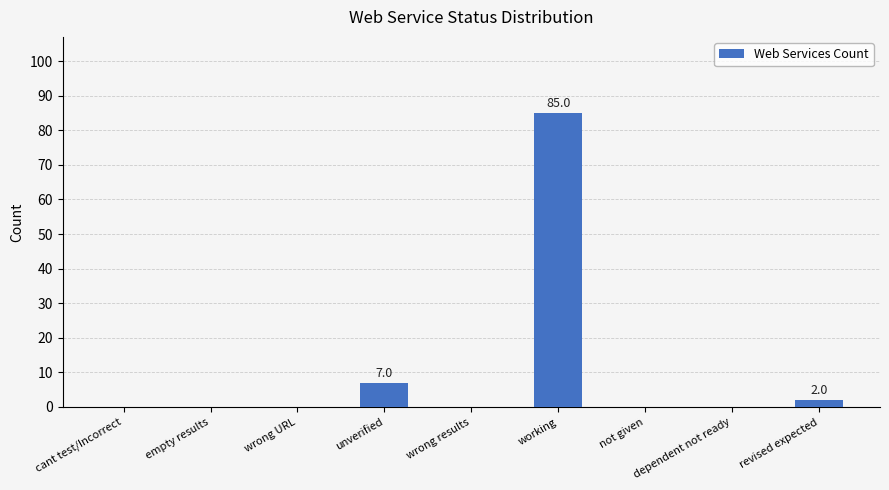

What is the sum of all values?

94